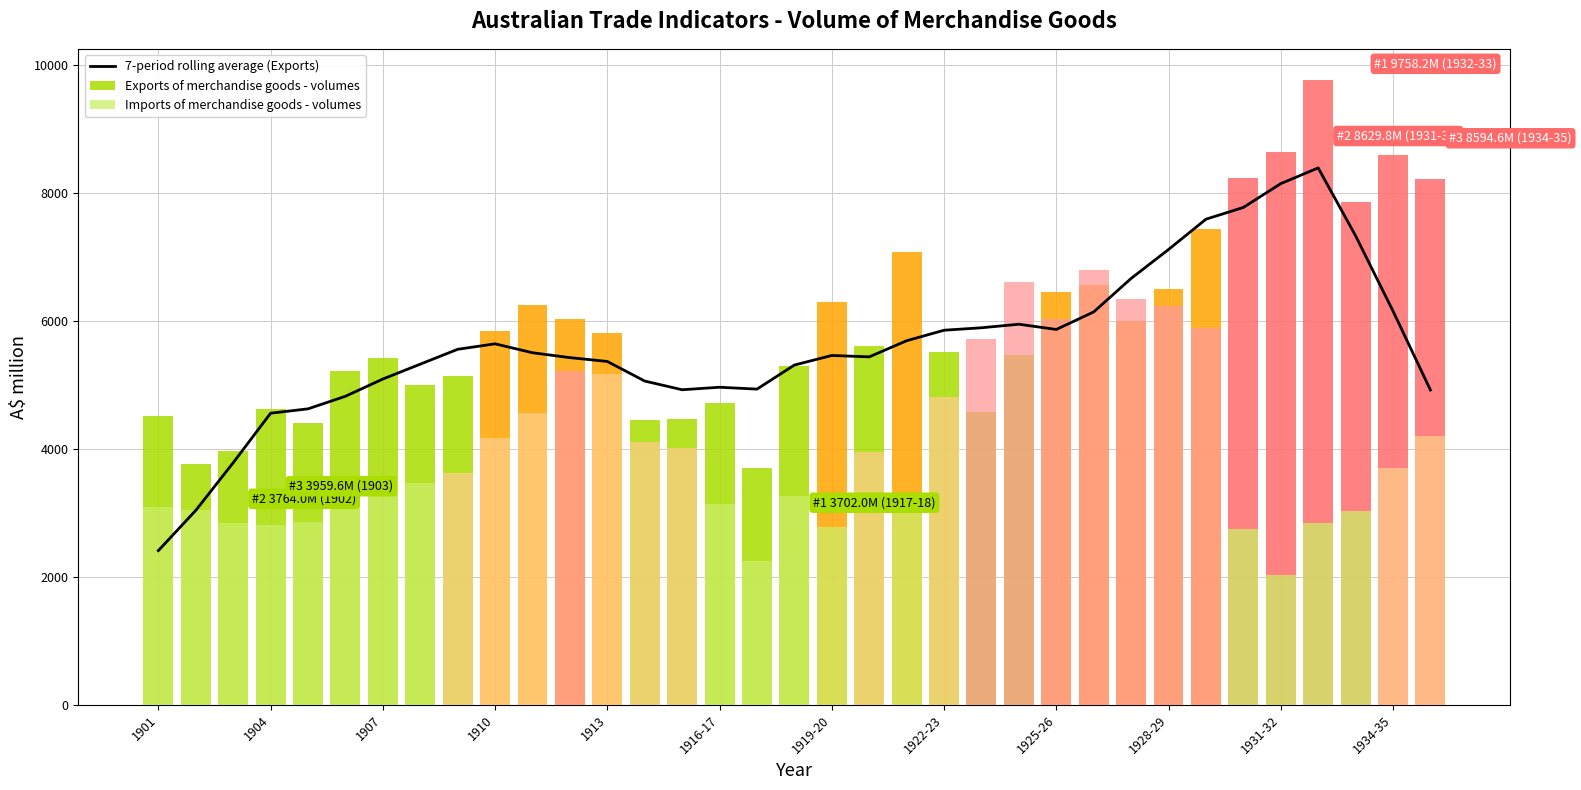

Does the chart contain stacked bars?

No